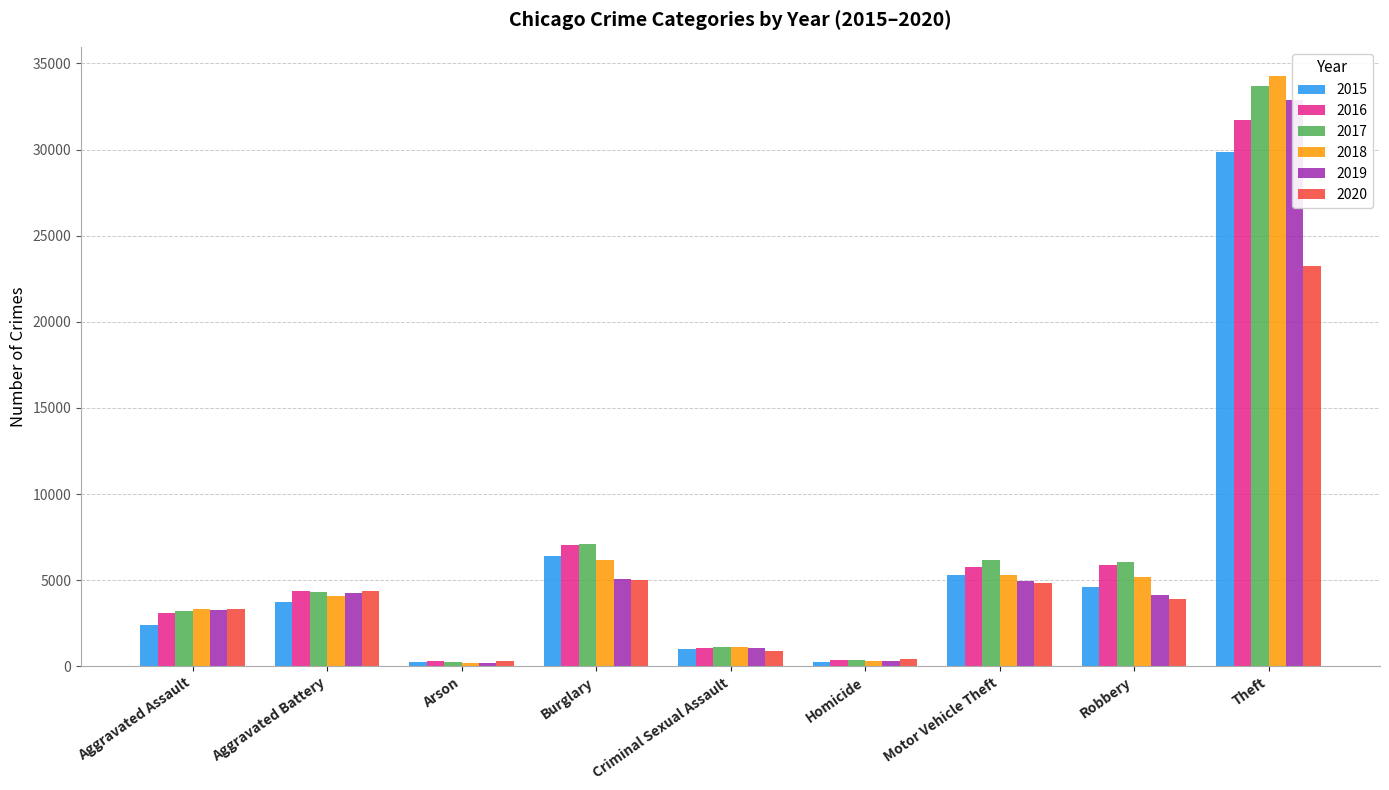

At which label is 2020 closest to 11769?

Burglary